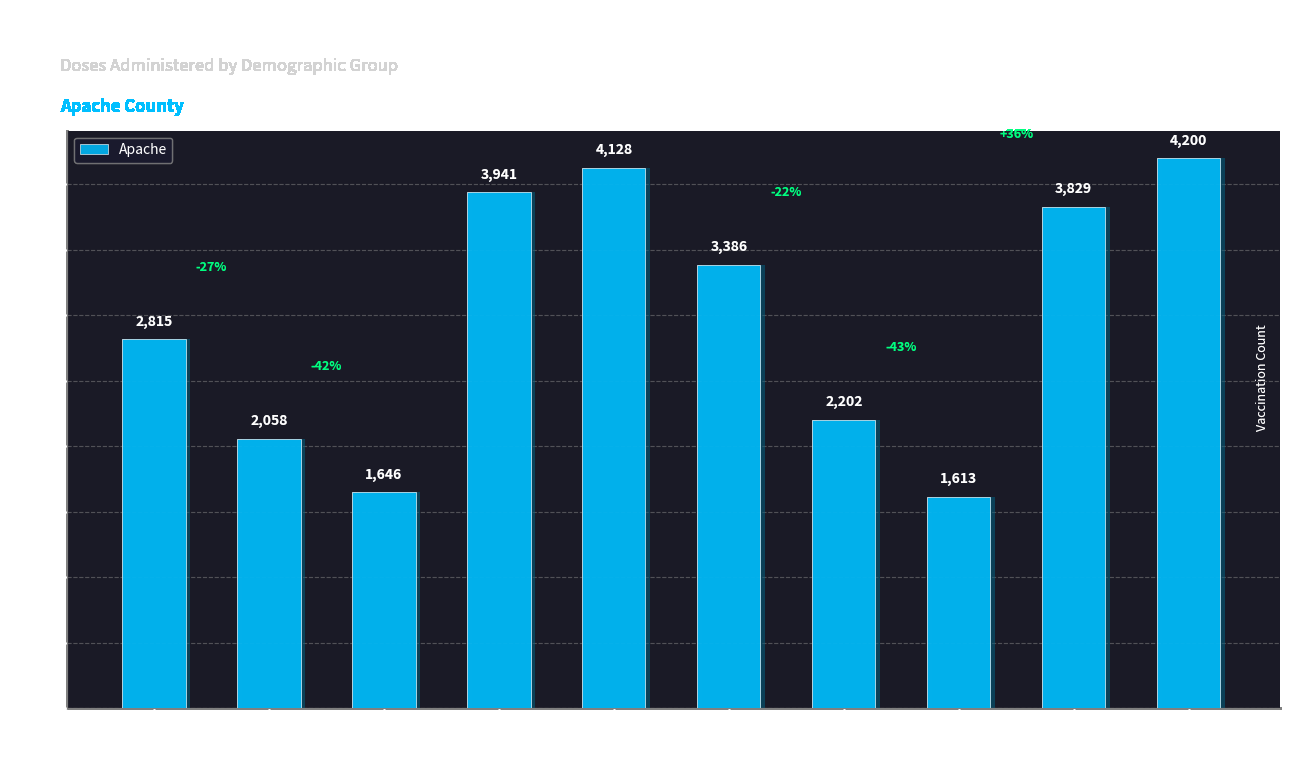

The chart shows a value of 5958 at Male-20-44. True or false?

False